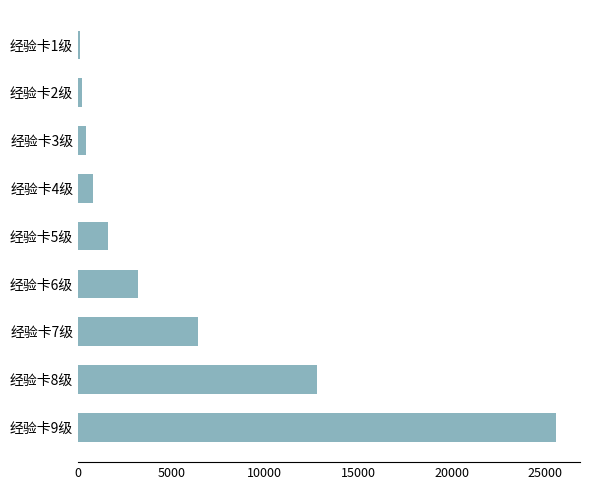

What is the label of the 7th bar from the top?

经验卡7级